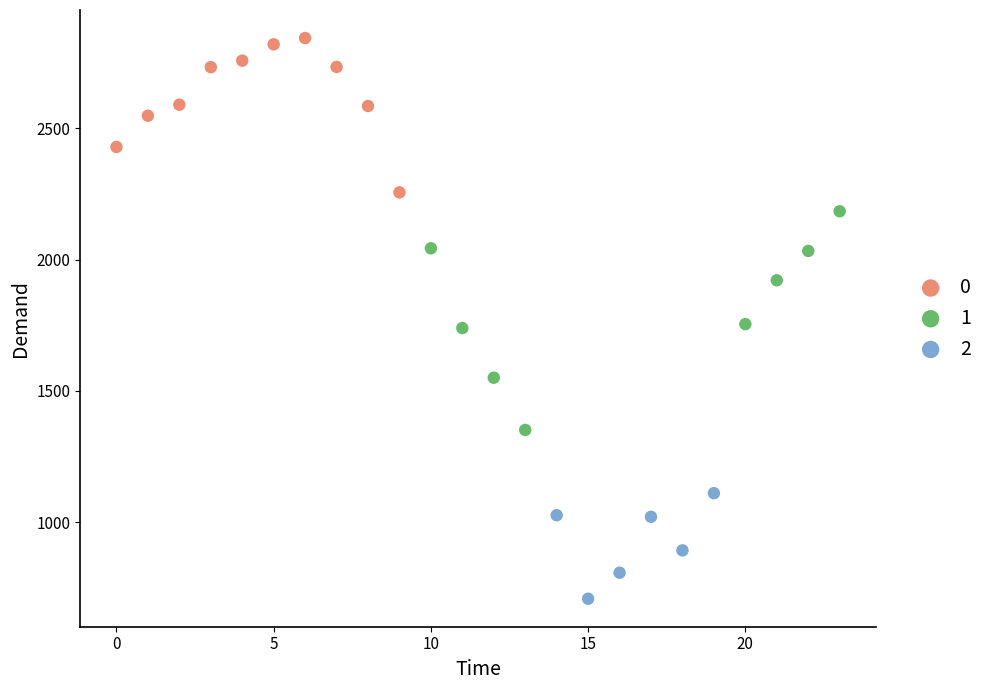

What are all the series names shown in the legend?

0, 1, 2